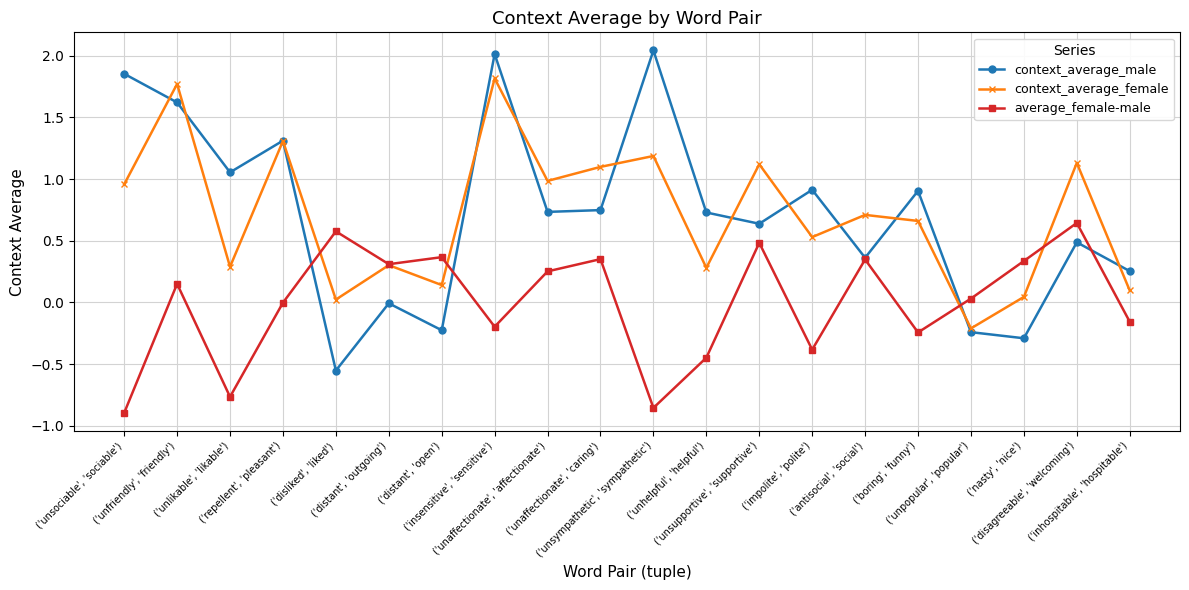

Is it true that context_average_male equals 3.4 at ('unsympathetic', 'sympathetic')?

False